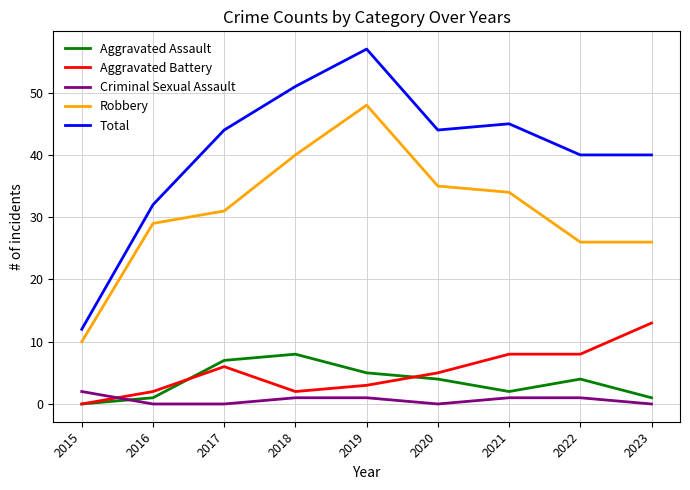

What is the spread (max minus min) of values at 2020?

44